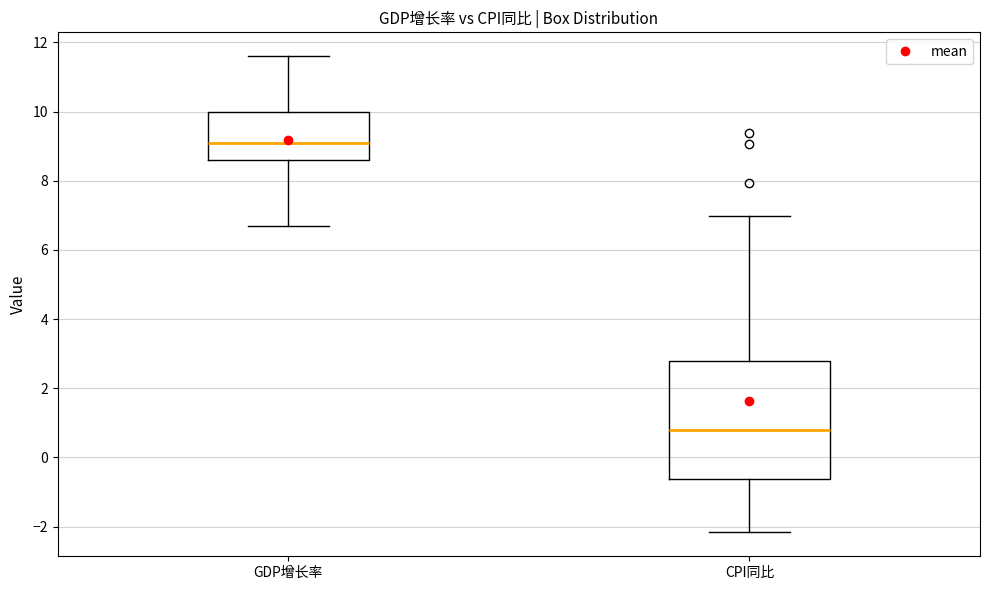

Reading left to right, transcribe this box plot: for each box, give where its median line is, the range the box spans, and where its two whiskers end, as read against the y-axis. The values are not printed on the chart, so give them approximately, as read against the axis.

GDP增长率: median 9.2, box 8.6 to 10.0, whiskers 6.8 to 11.6
CPI同比: median 0.8, box -0.6 to 2.8, whiskers -2.2 to 7.0